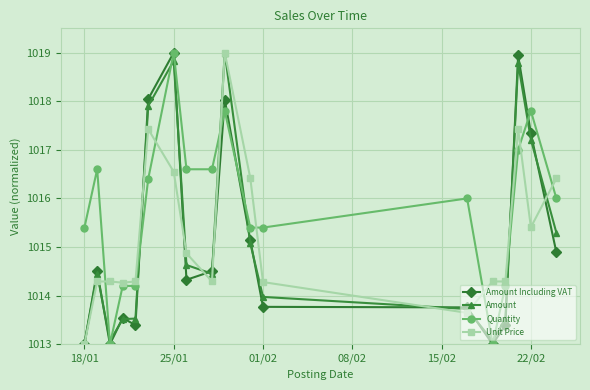

Which series has the largest total across all categories?

Quantity